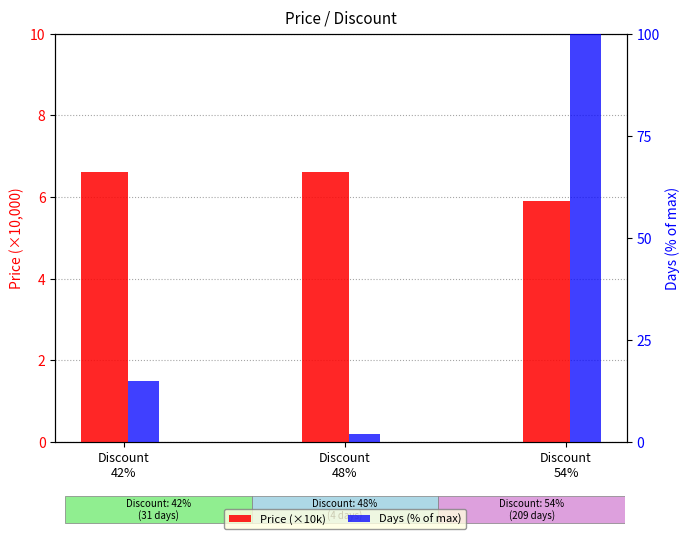

What is the average value of the Days (% of max) series?

38.9